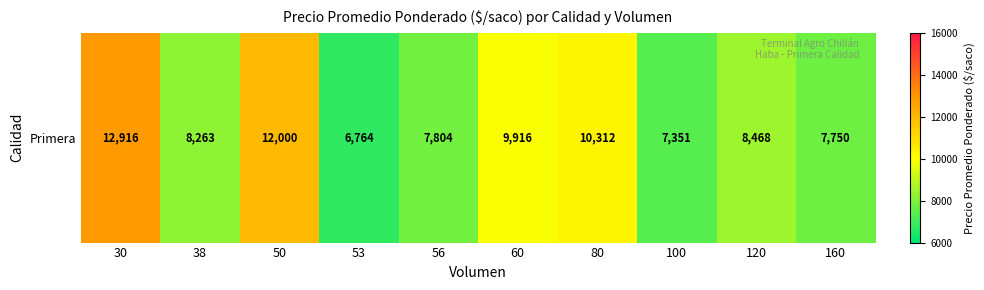

What is the sum of all values?

91546.8